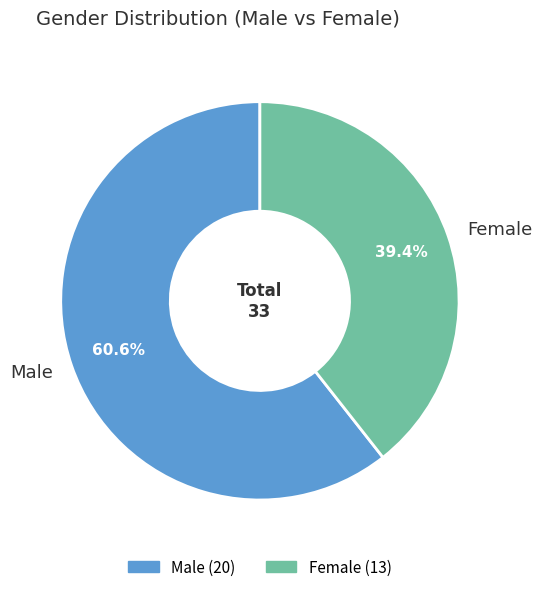

To the nearest percent, what is the average slice percentage?

50%